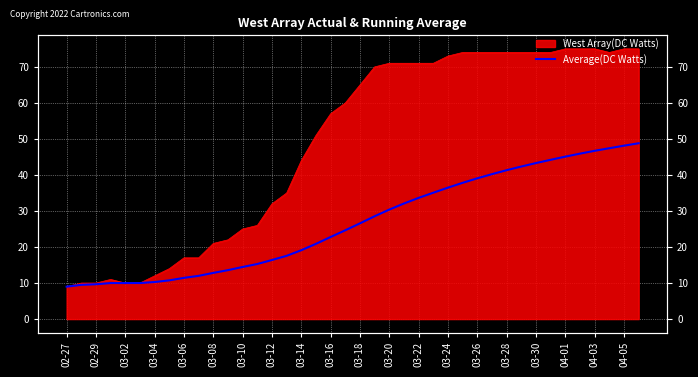

What is the minimum value shown in the chart?

9.0